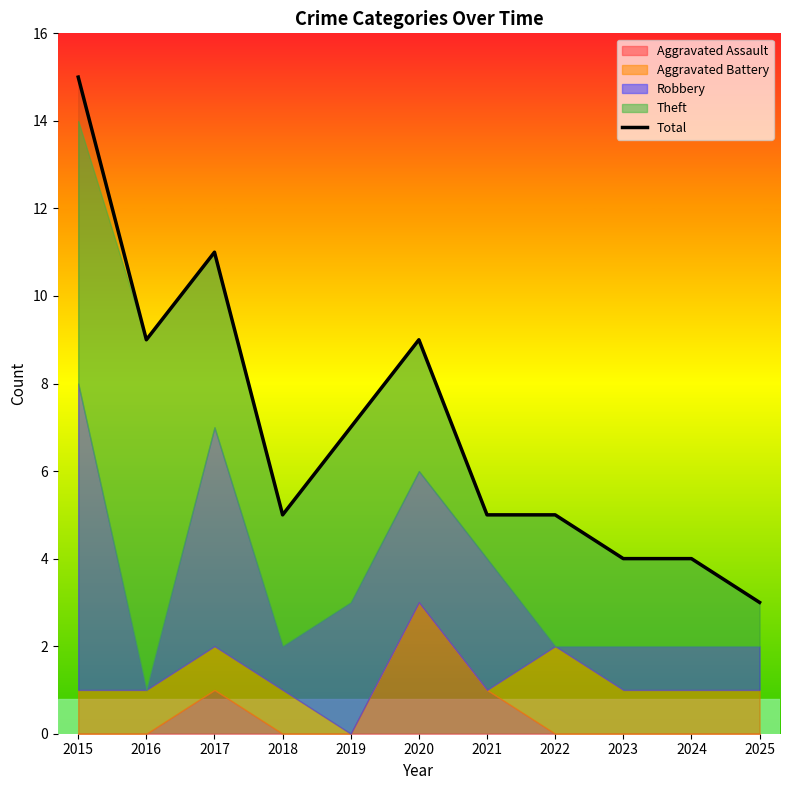

List the labels in order of value, largest first.

2015, 2017, 2016, 2020, 2019, 2018, 2021, 2022, 2023, 2024, 2025